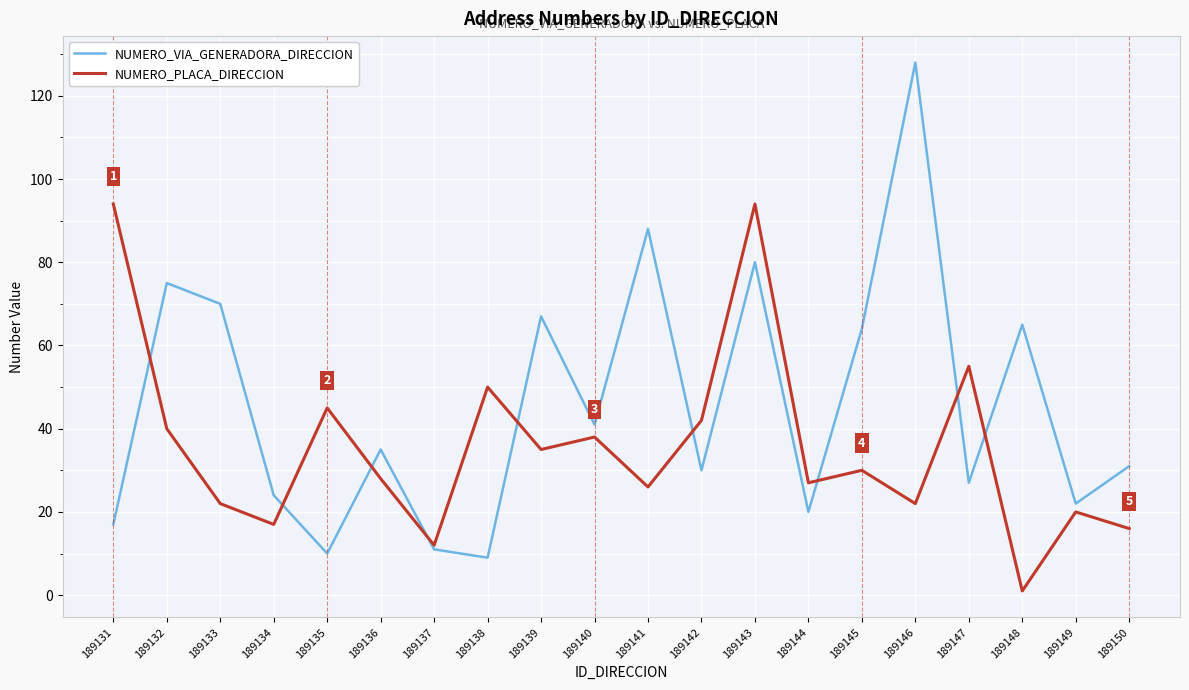

Rank the series at 189131 from lowest to highest value.

NUMERO_VIA_GENERADORA_DIRECCION, NUMERO_PLACA_DIRECCION